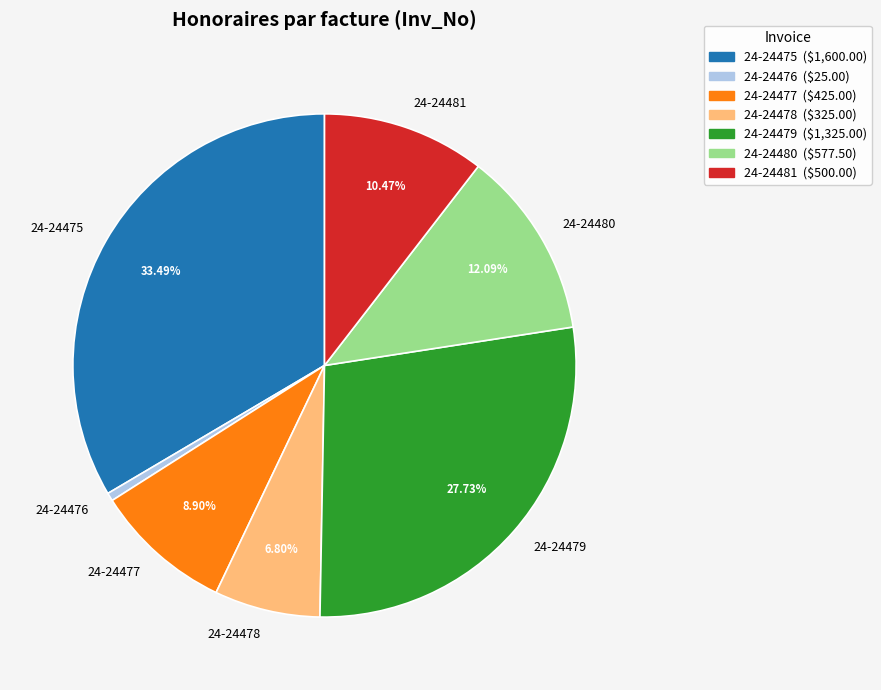

Does any single category account for the majority?

No